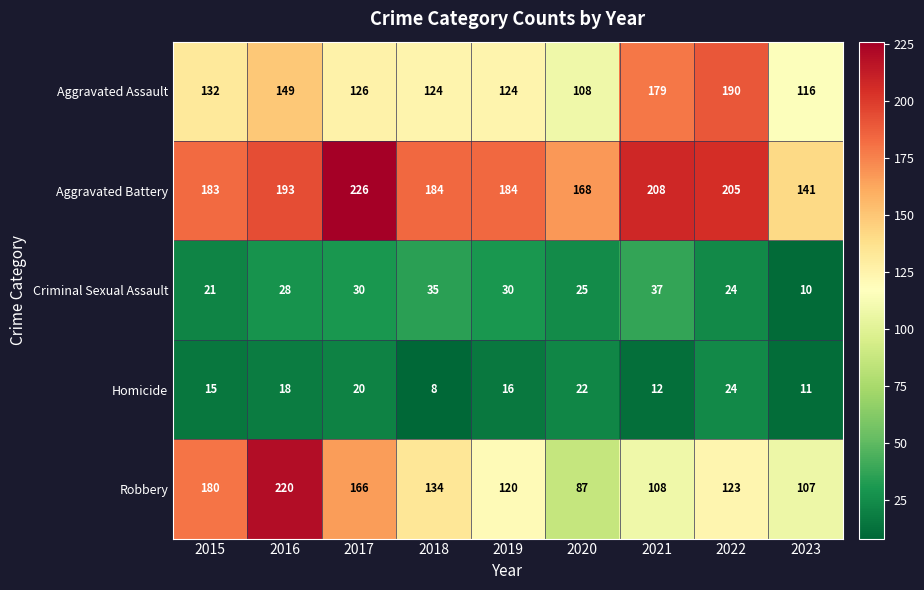

At which category is the sum across all series the highest?

2016